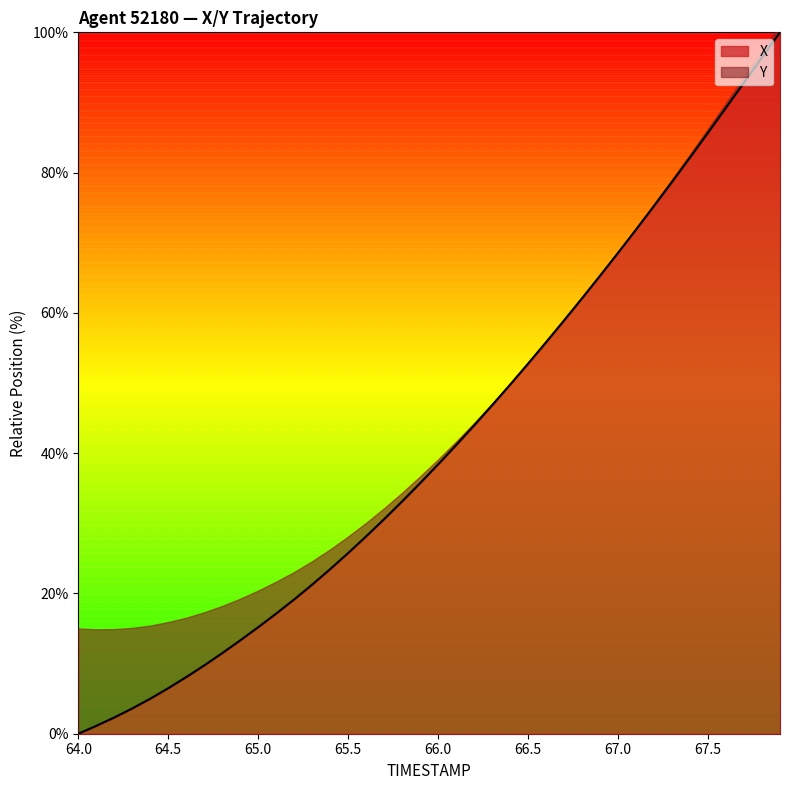

What is the value of the 18th point from the left?

30.6